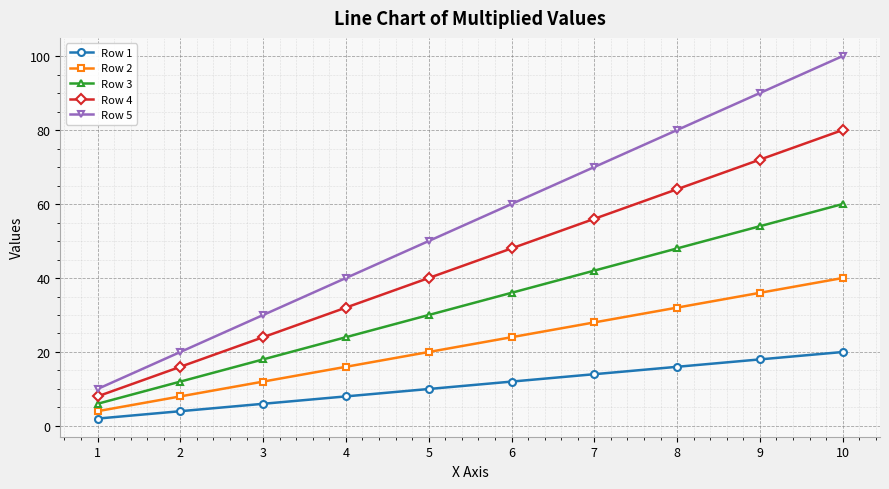

Rank the series by their average value, from highest to lowest.

Row 5, Row 4, Row 3, Row 2, Row 1